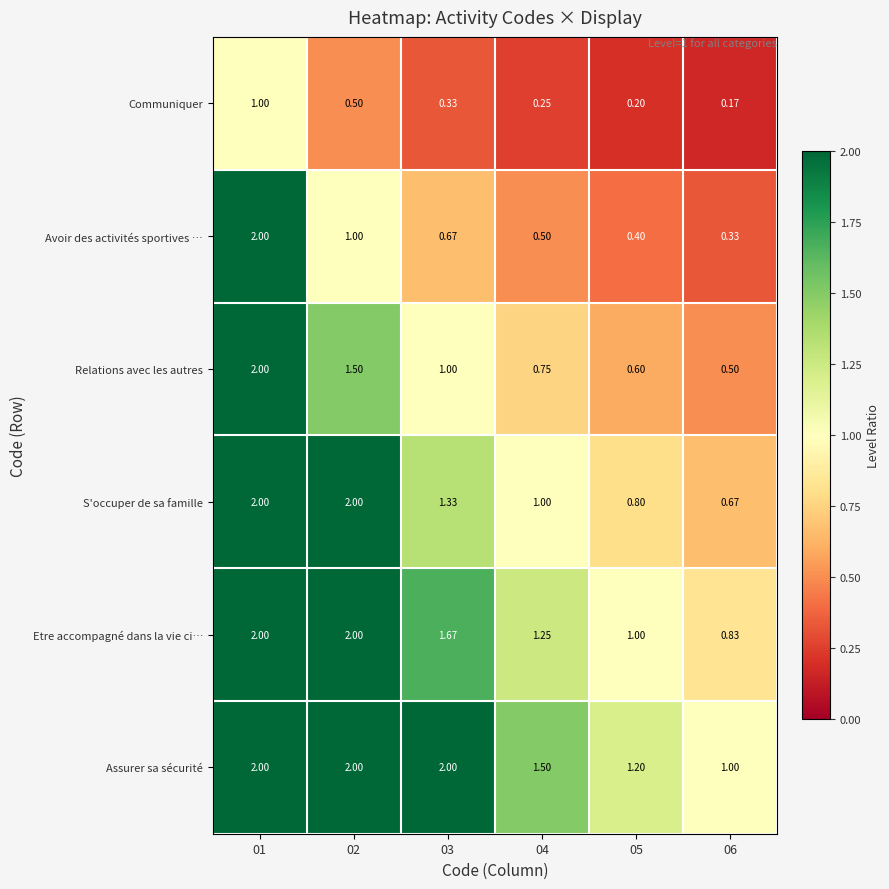

At which category is the sum across all series the highest?

01